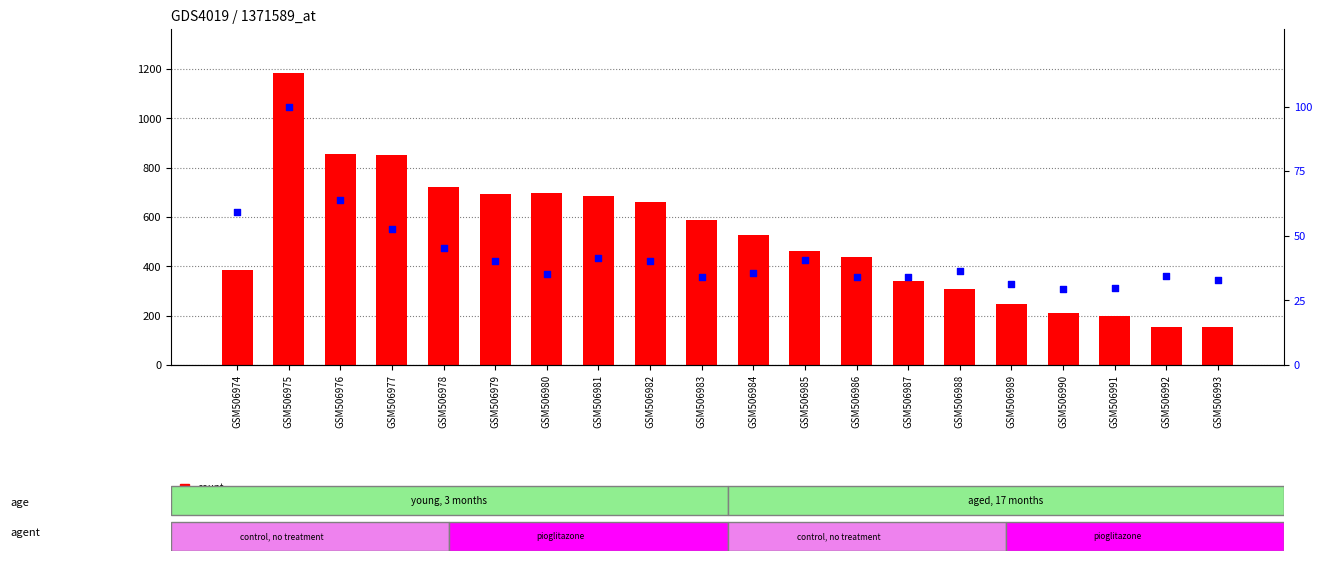

What are all the series names shown in the legend?

count, percentile rank within the sample